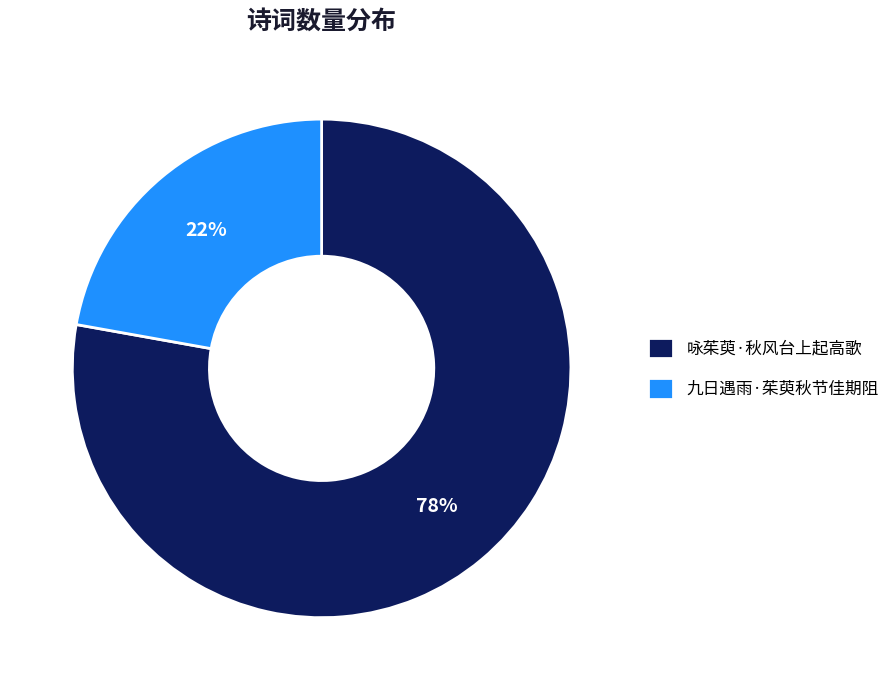

Which slice represents more than half of the pie?

咏茱萸·秋风台上起高歌